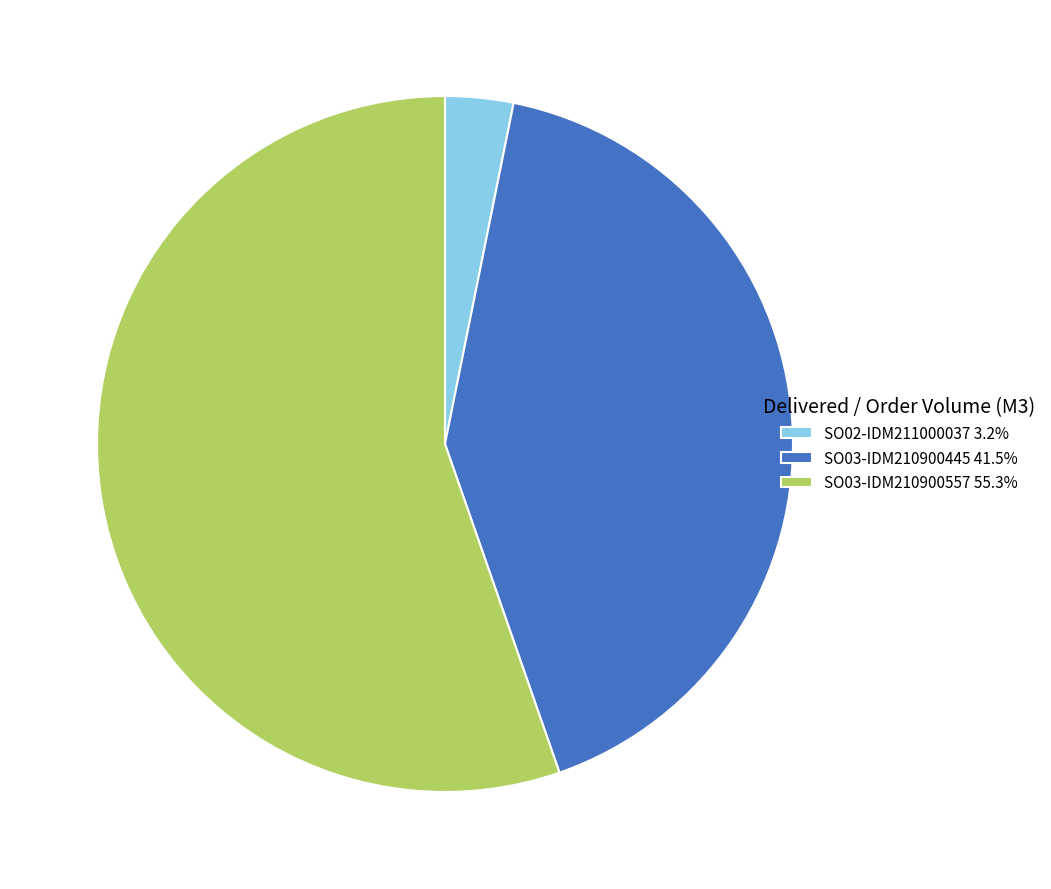

What is the ratio of the value at SO03-IDM210900557 55.3% to the value at SO03-IDM210900445 41.5%?

1.3